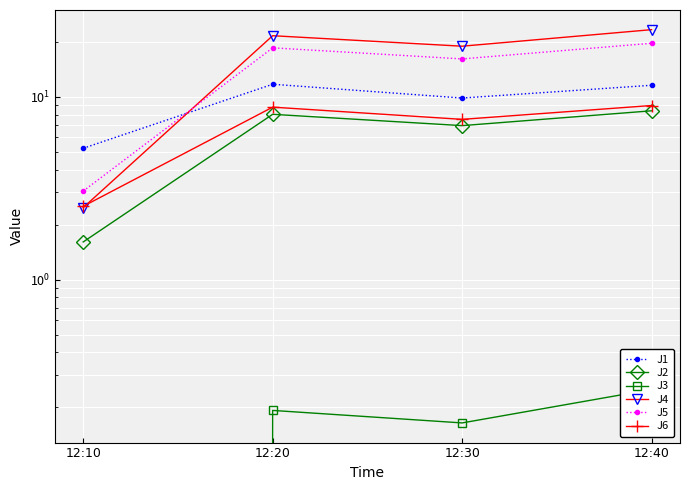

What is the difference between the maximum and minimum values in the J3 series?

0.2